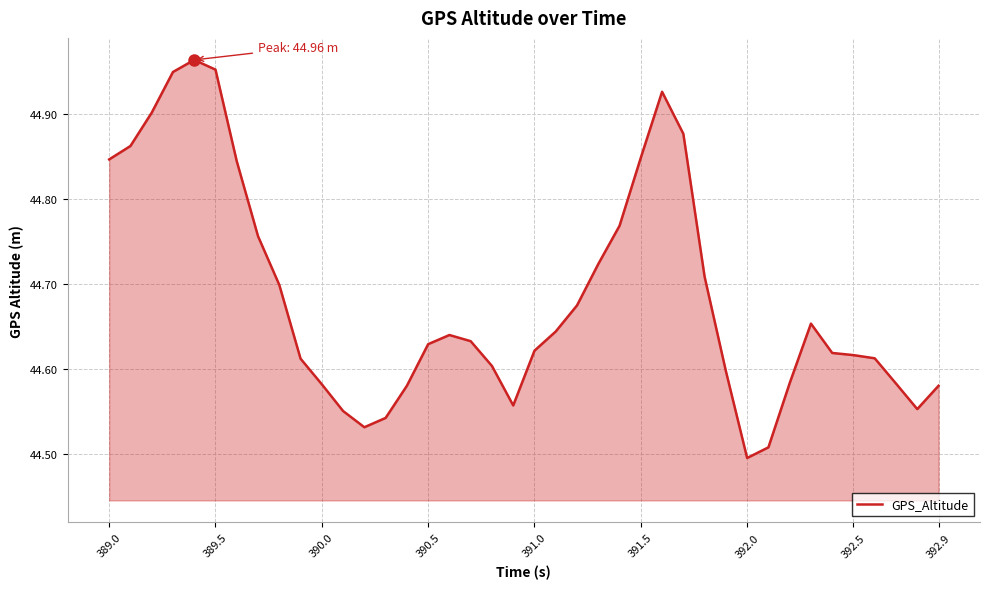

What is the difference between the maximum and minimum values?

0.5